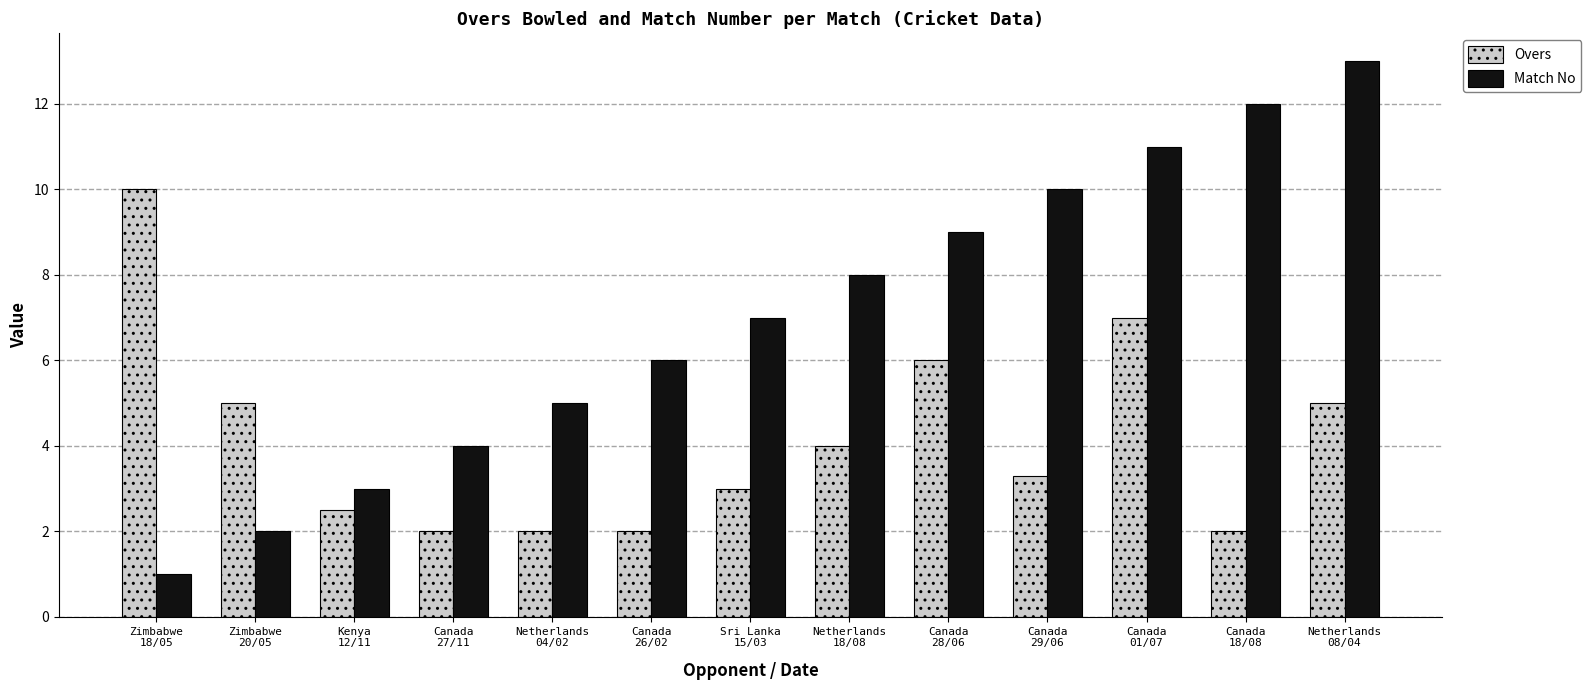

Reading left to right, what are all the values shown in this chart?

Overs: 10.0	5.0	2.5	2.0	2.0	2.0	3.0	4.0	6.0	3.3	7.0	2.0	5.0
Match No: 1.0	2.0	3.0	4.0	5.0	6.0	7.0	8.0	9.0	10.0	11.0	12.0	13.0